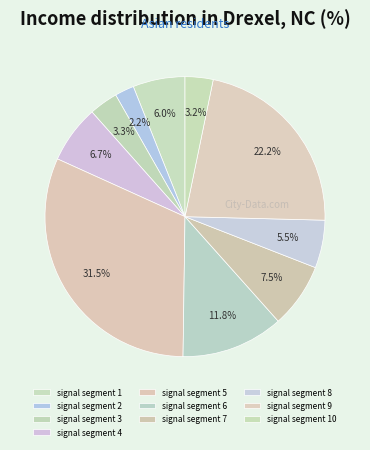

To the nearest percent, what portion does signal segment 6 represent?

12%